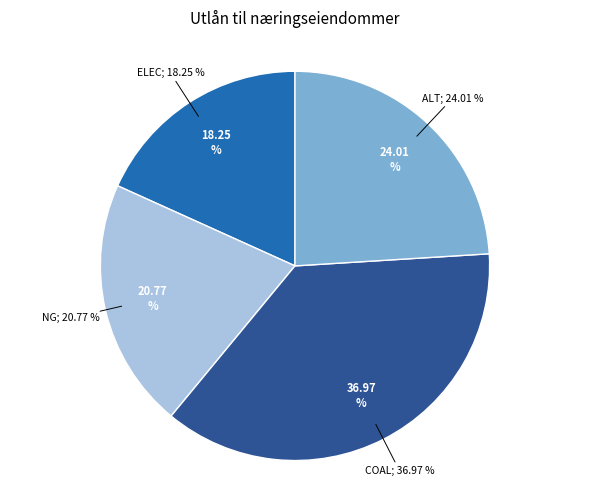

Does coal represent more than half of the total?

No